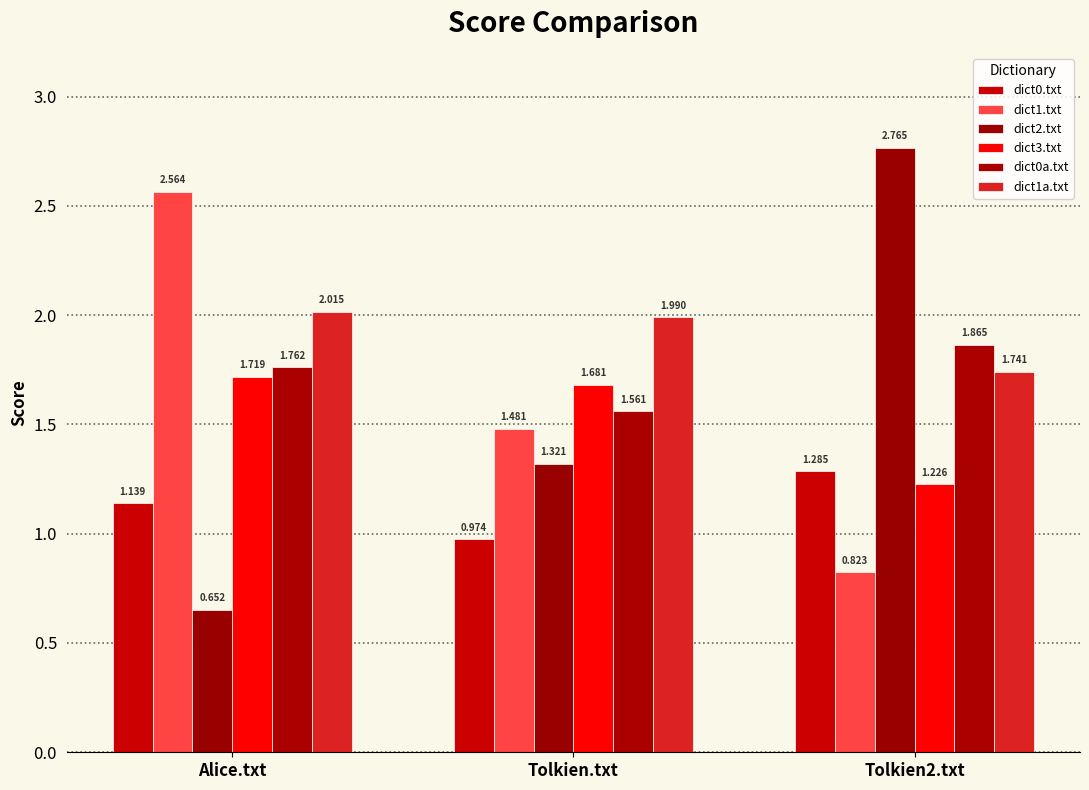

The value of dict3.txt at Alice.txt is 1.7. True or false?

True